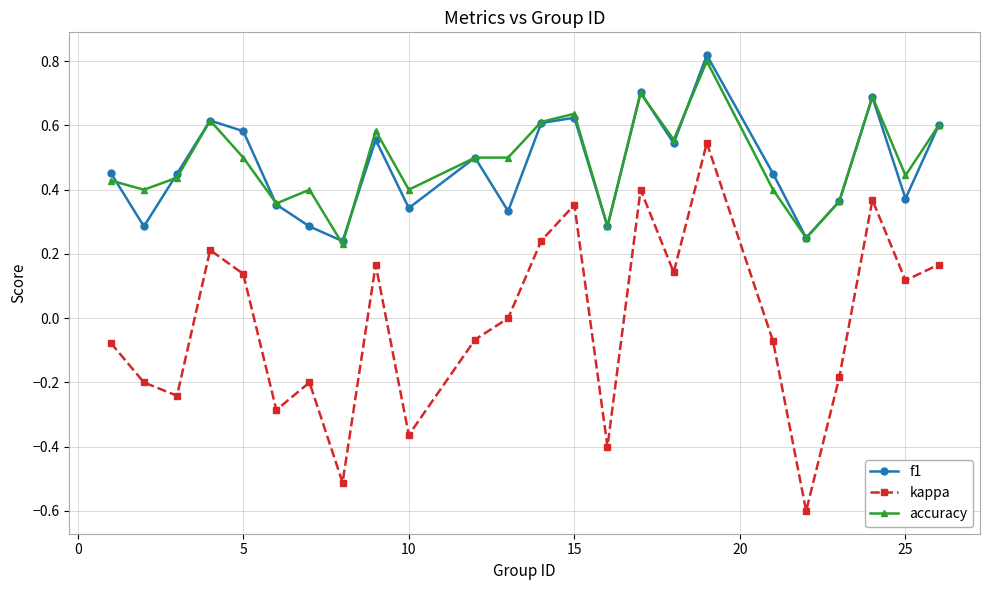

Which series has the largest range (max minus min)?

kappa